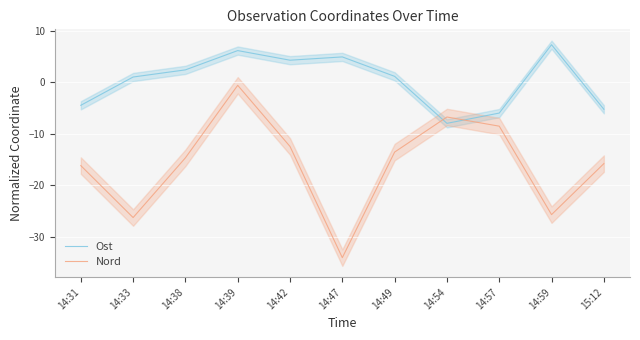

What are all the series names shown in the legend?

Ost, Nord